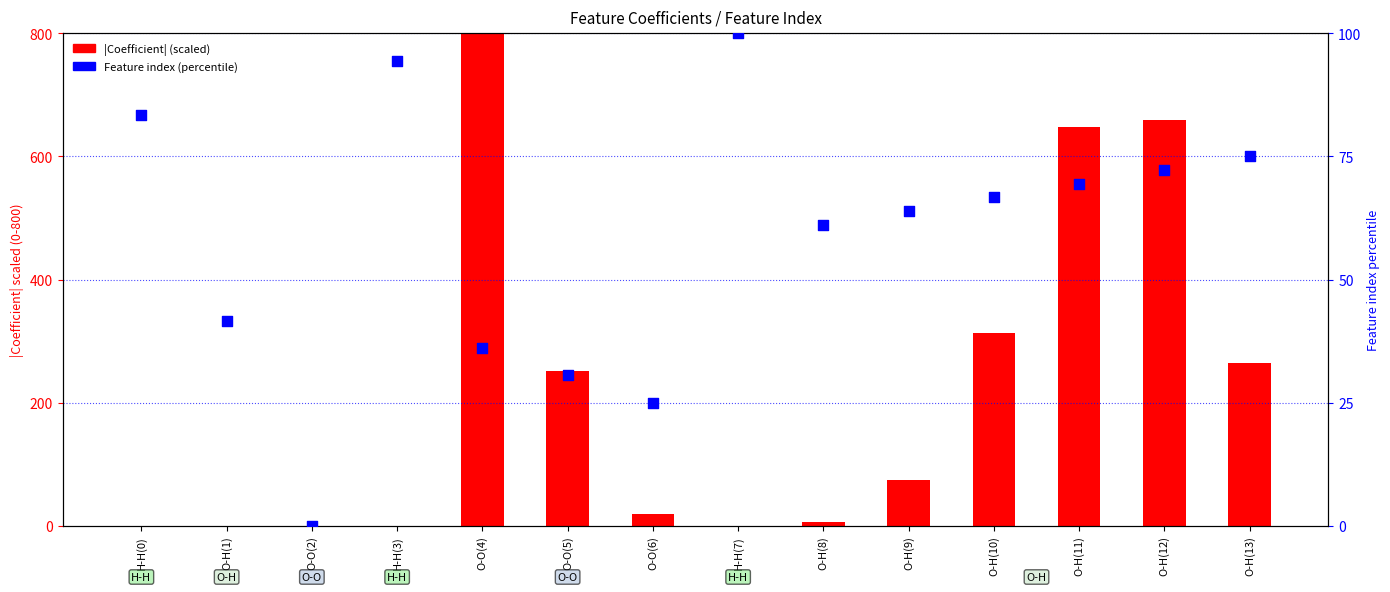

What is the total value across all series at O-H(12)?

730.9